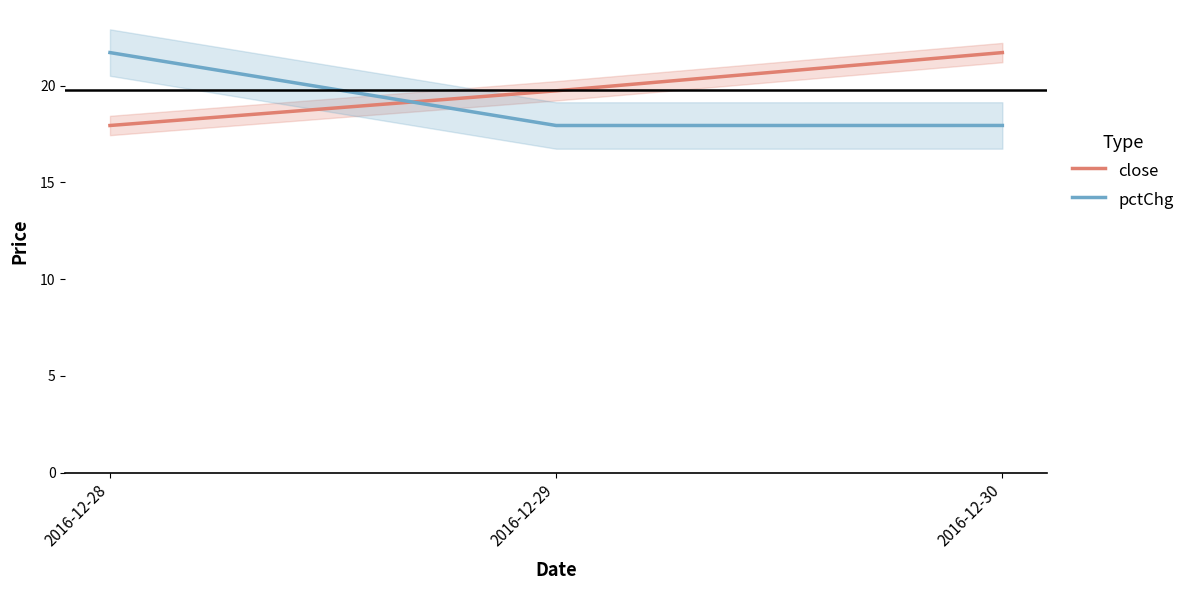

Reading left to right, what are all the values shown in this chart?

close: 2016-12-28=17.9	2016-12-29=19.7	2016-12-30=21.7
pctChg: 2016-12-28=21.7	2016-12-29=17.9	2016-12-30=17.9